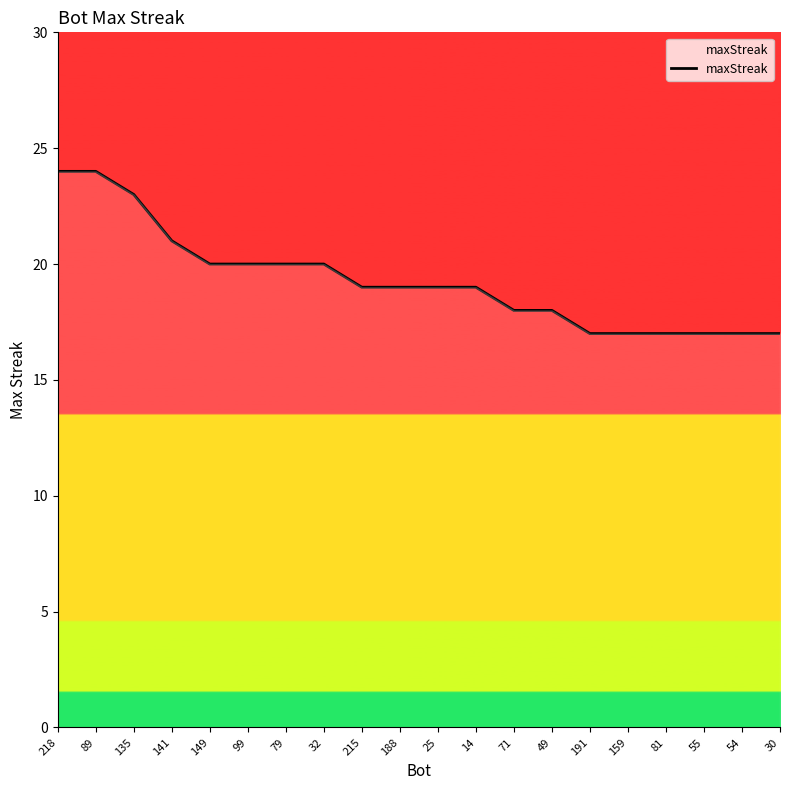

Does the chart have visible grid lines?

No